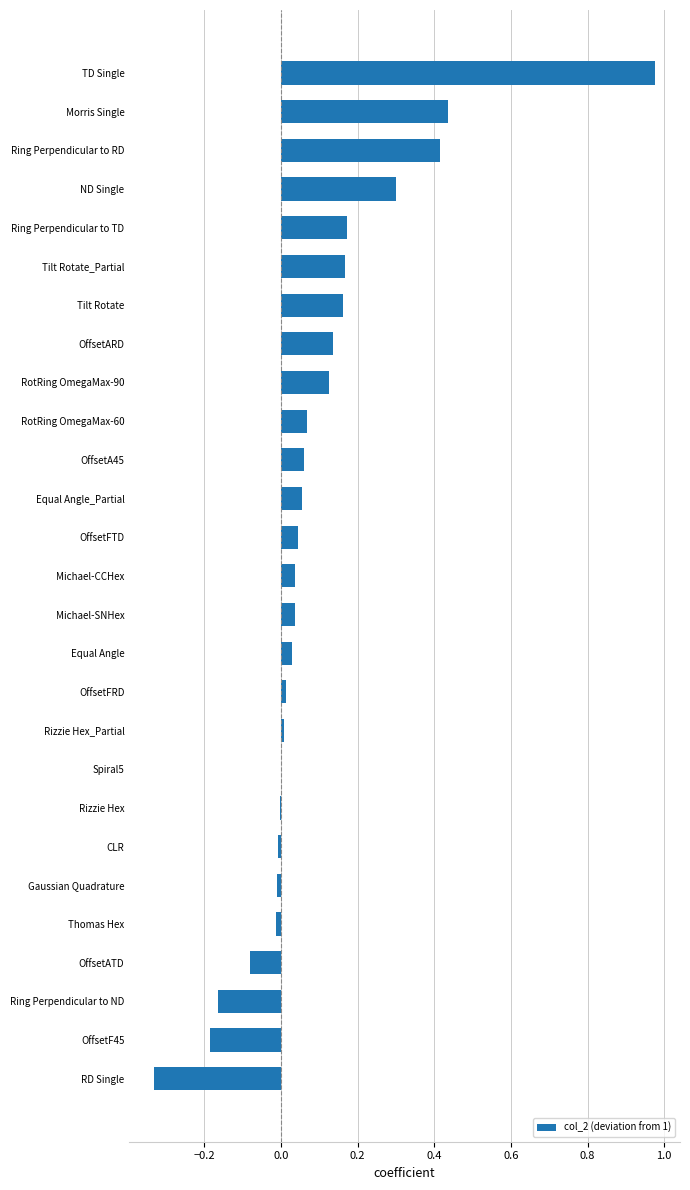

How many distinct data groups are displayed?

1